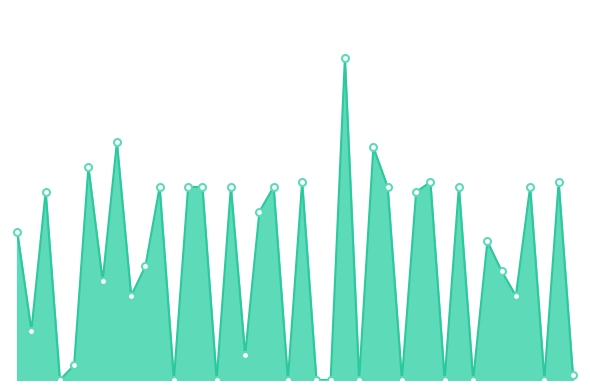

Does the chart display data point markers on the line(s)?

No